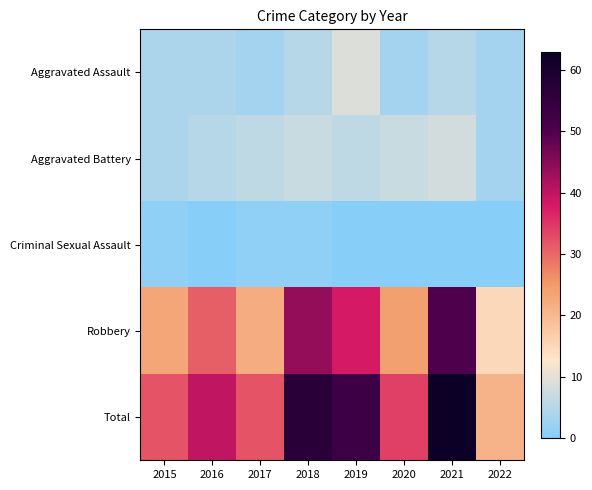

Reading left to right, what are all the values shown in this chart?

Aggravated Assault: 2015=4	2016=4	2017=3	2018=5	2019=9	2020=3	2021=5	2022=3
Aggravated Battery: 2015=4	2016=5	2017=6	2018=7	2019=6	2020=7	2021=8	2022=3
Criminal Sexual Assault: 2015=1	2016=0	2017=1	2018=1	2019=0	2020=0	2021=0	2022=0
Robbery: 2015=23	2016=31	2017=22	2018=44	2019=38	2020=24	2021=50	2022=15
Total: 2015=32	2016=40	2017=32	2018=57	2019=53	2020=34	2021=63	2022=21